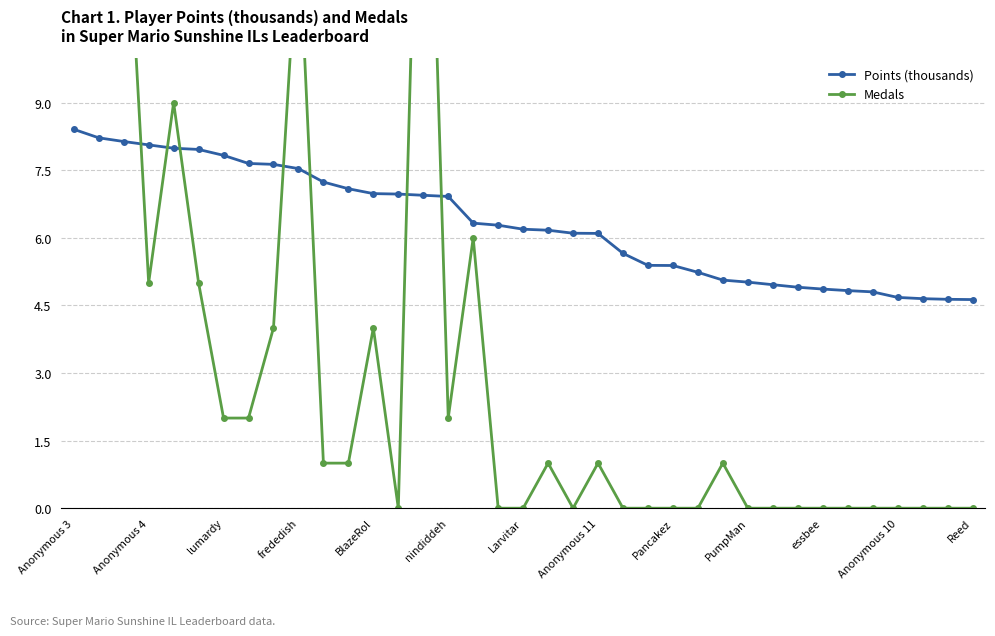

Which series ends up on top after the final intersection of Medals and Points (thousands)?

Points (thousands)